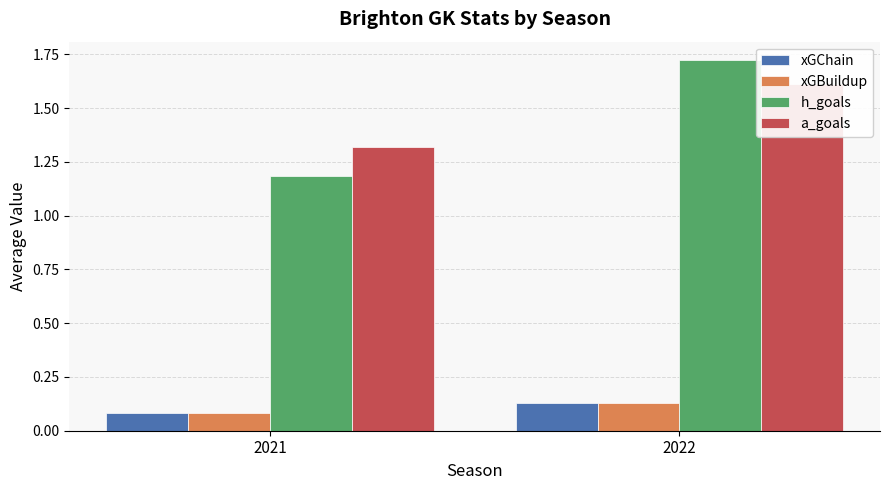

What is the maximum value shown in the chart?

1.7